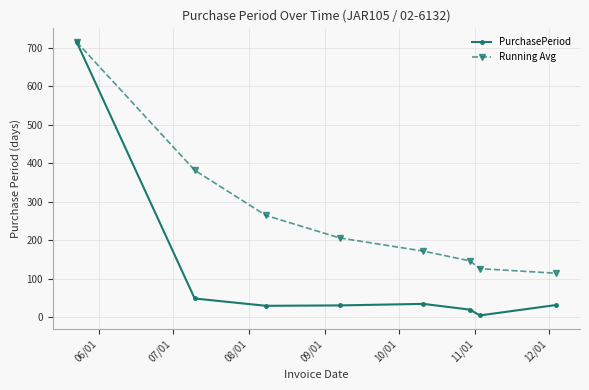

What is the greatest value displayed?

715.0